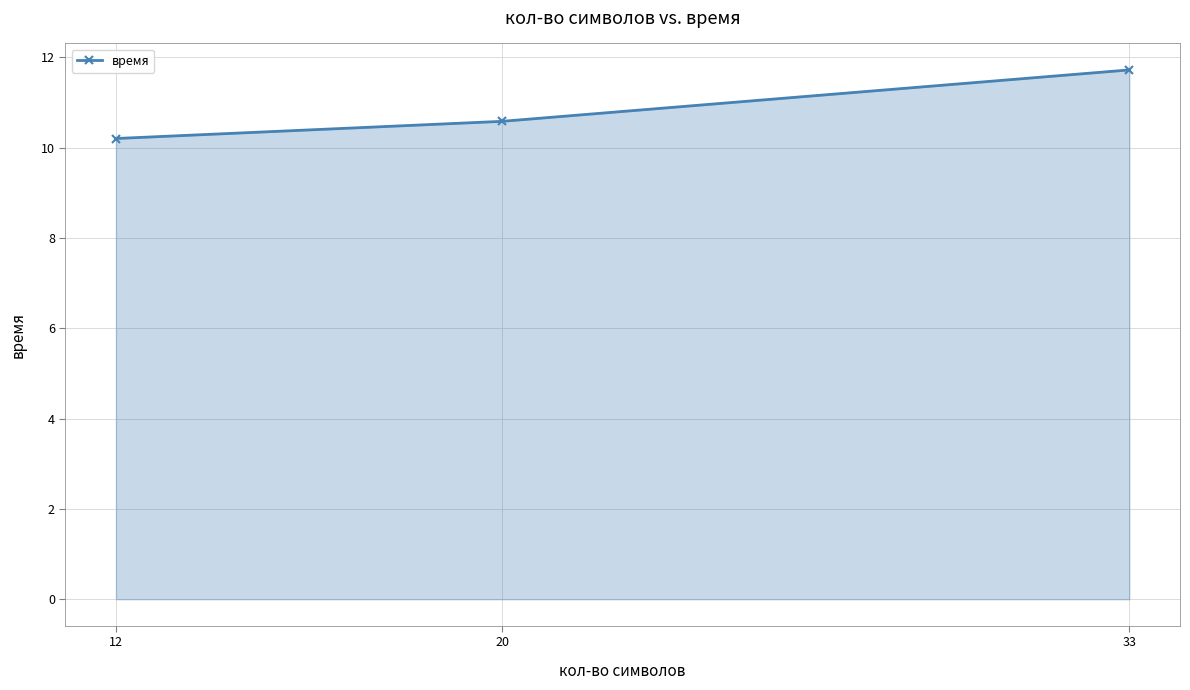

What is the difference between the maximum and minimum values?

1.5